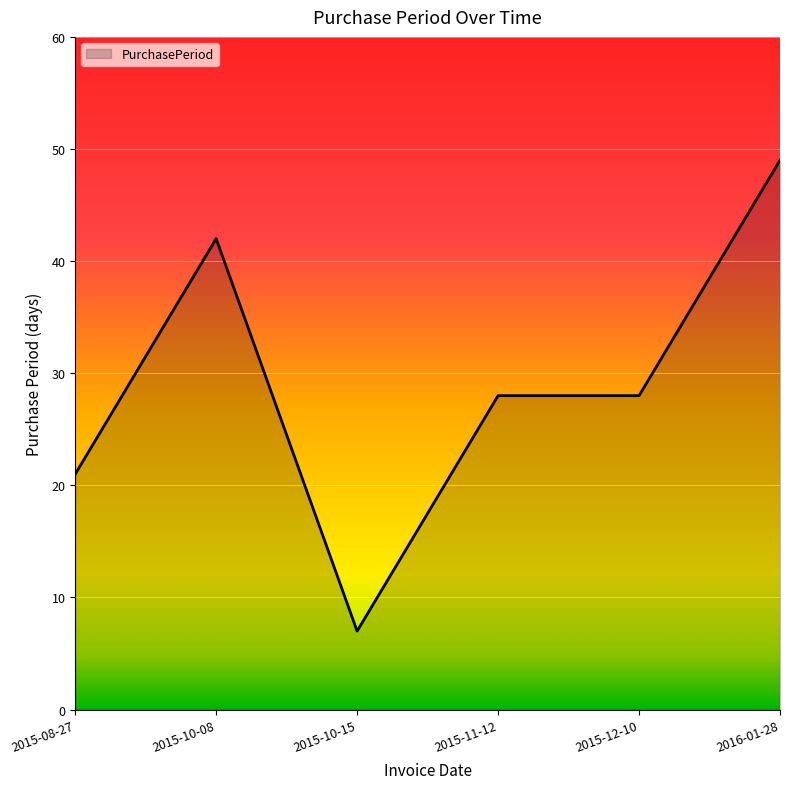

Approximately how many times larger is the value at 2015-08-27 compared to 2015-10-15?

3.0